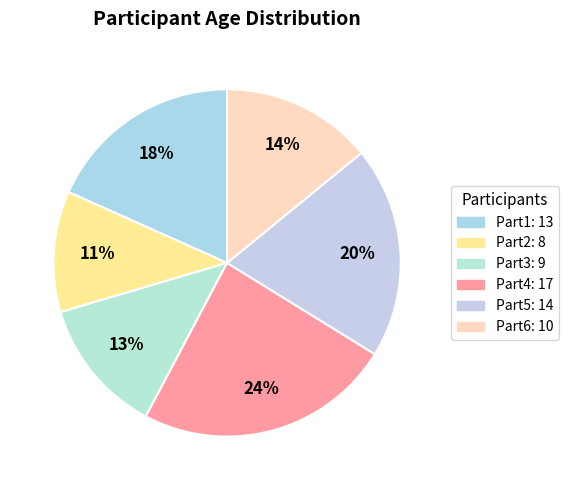

How many slices are in this pie chart?

6